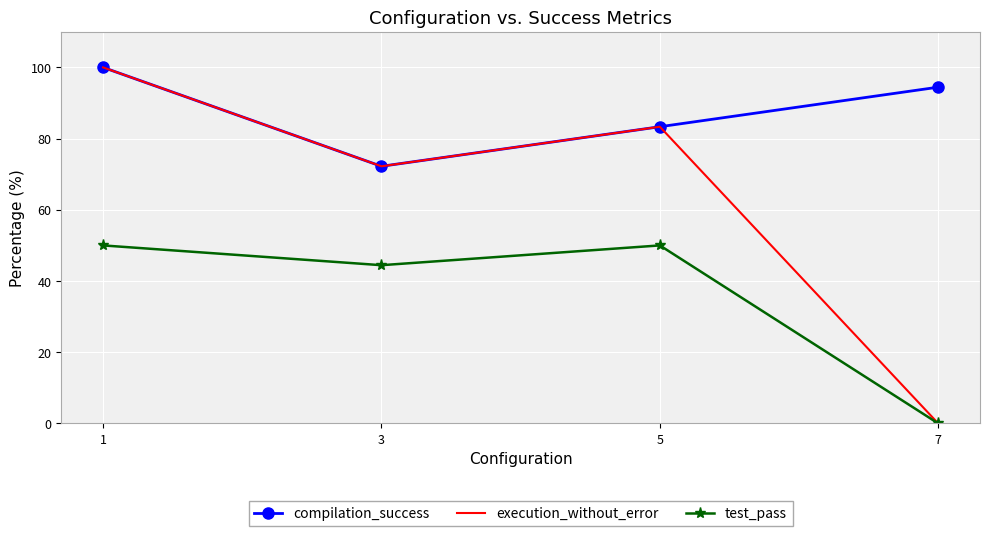

What are all the series names shown in the legend?

compilation_success, execution_without_error, test_pass